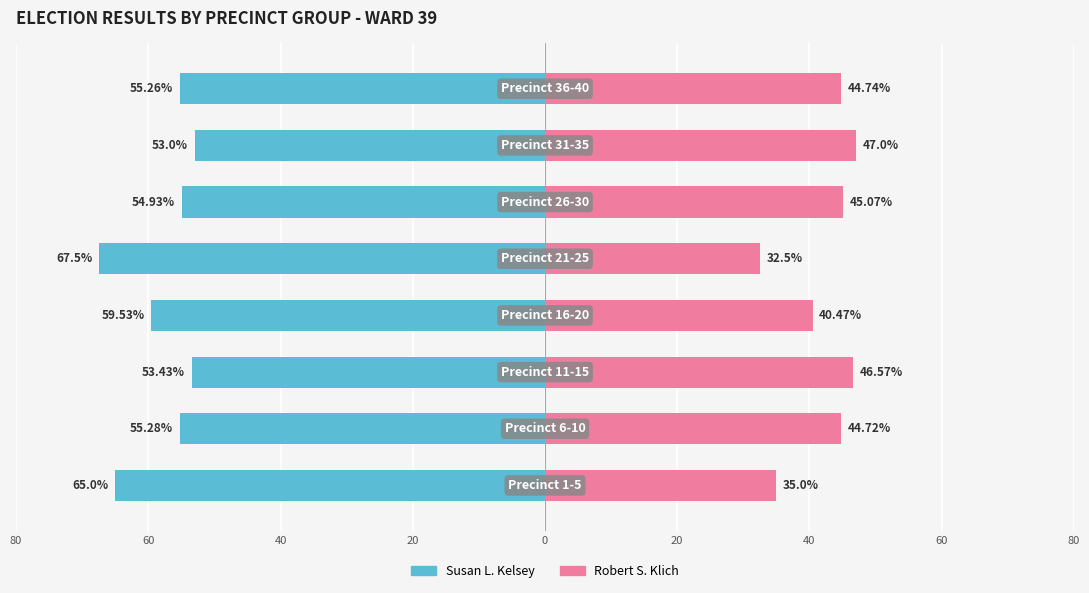

What is the value of the Robert S. Klich bar at the 2nd from the left?

44.7